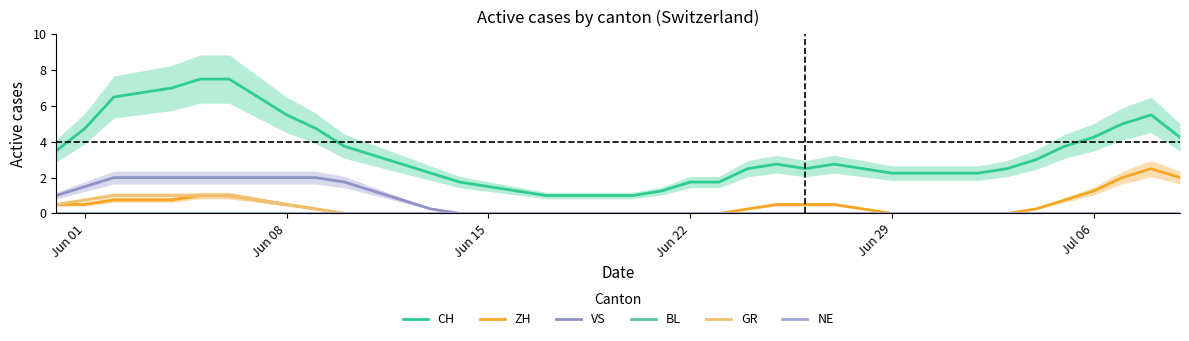

True or false: GR and CH cross at least once.

False